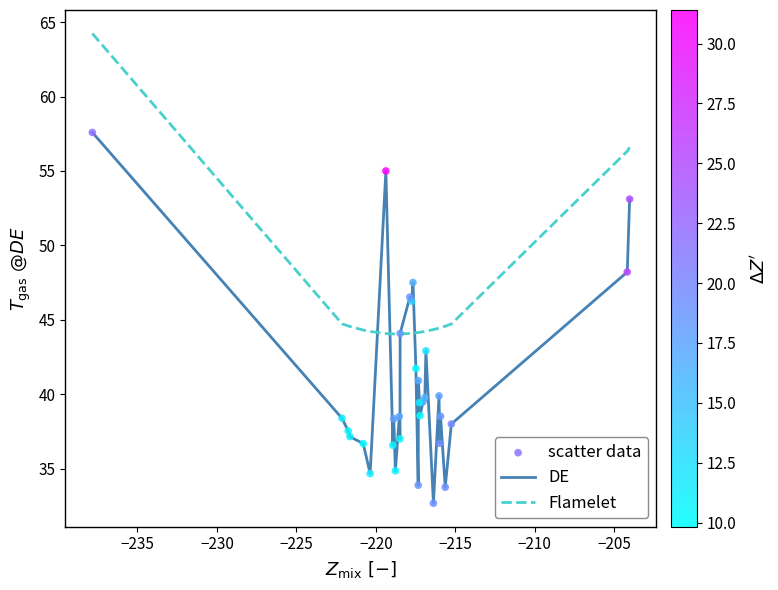

Which series has the widest spread of values?

DE